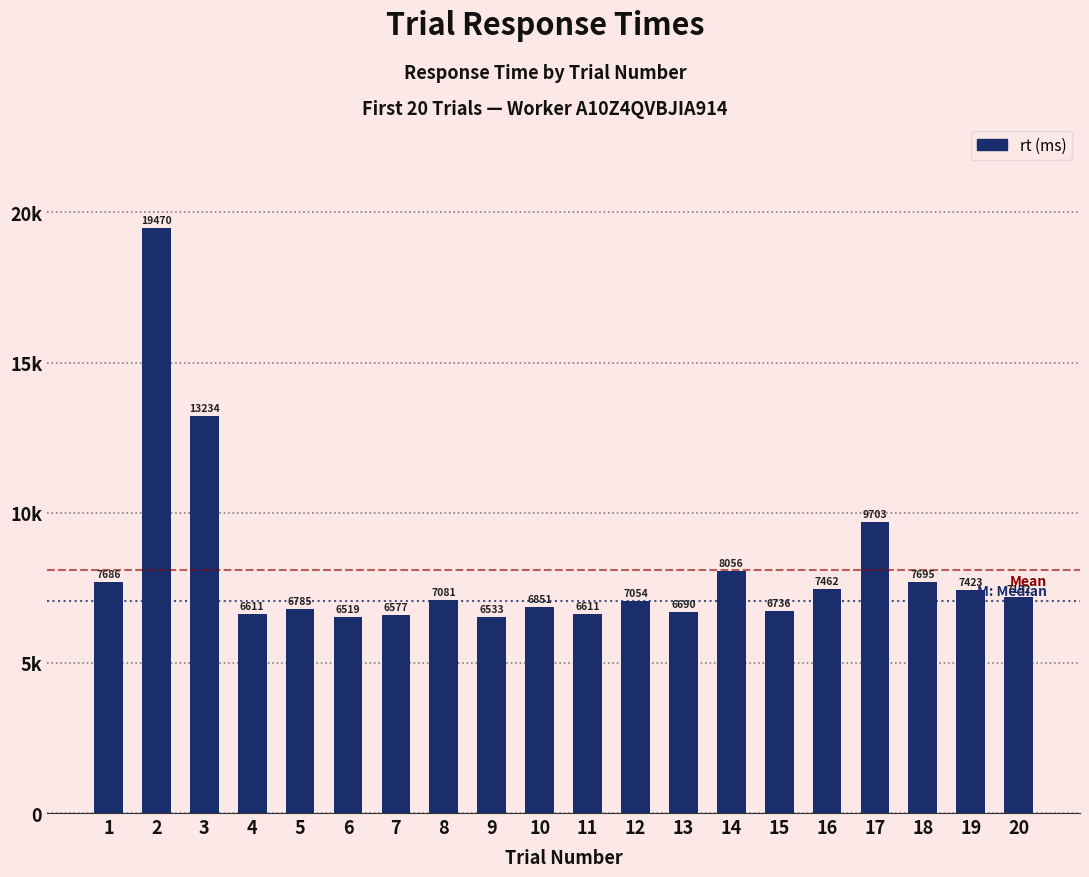

True or false: the data shows 7423 at 19.

True